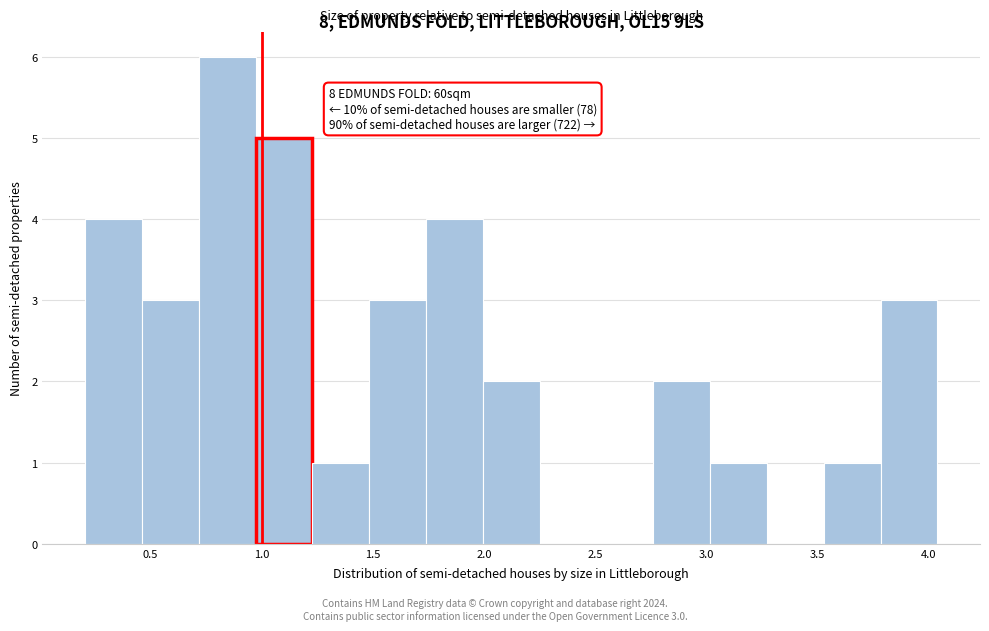

Which range on the x-axis has the tallest bar?

0.70 to 0.95